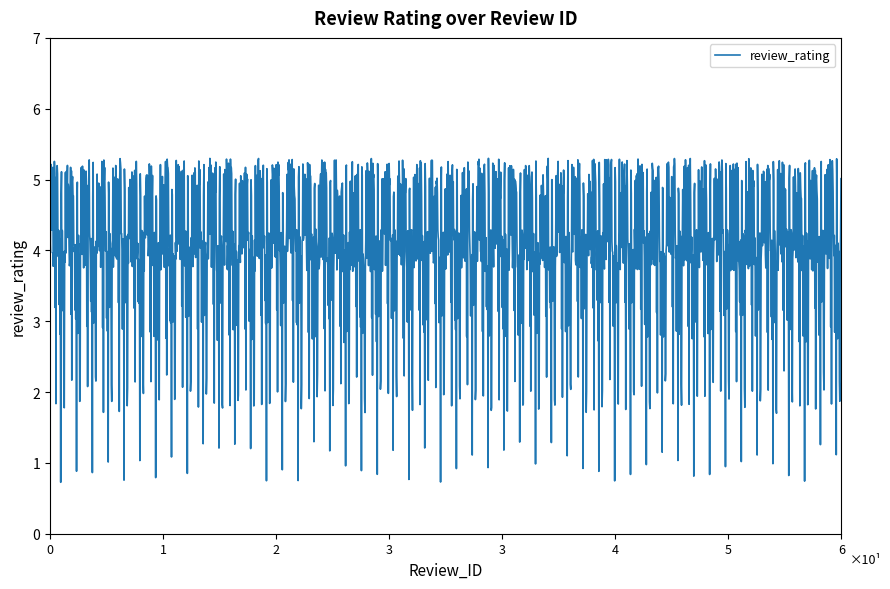

What is the smallest value displayed?

0.7